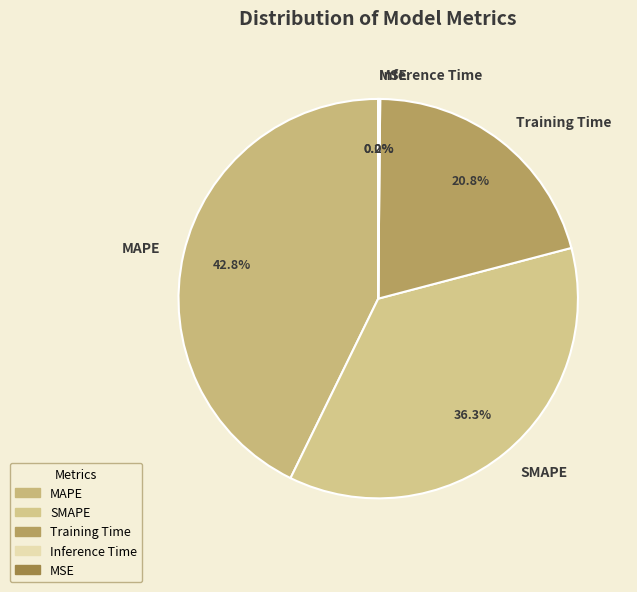

Does MAPE represent more than half of the total?

No